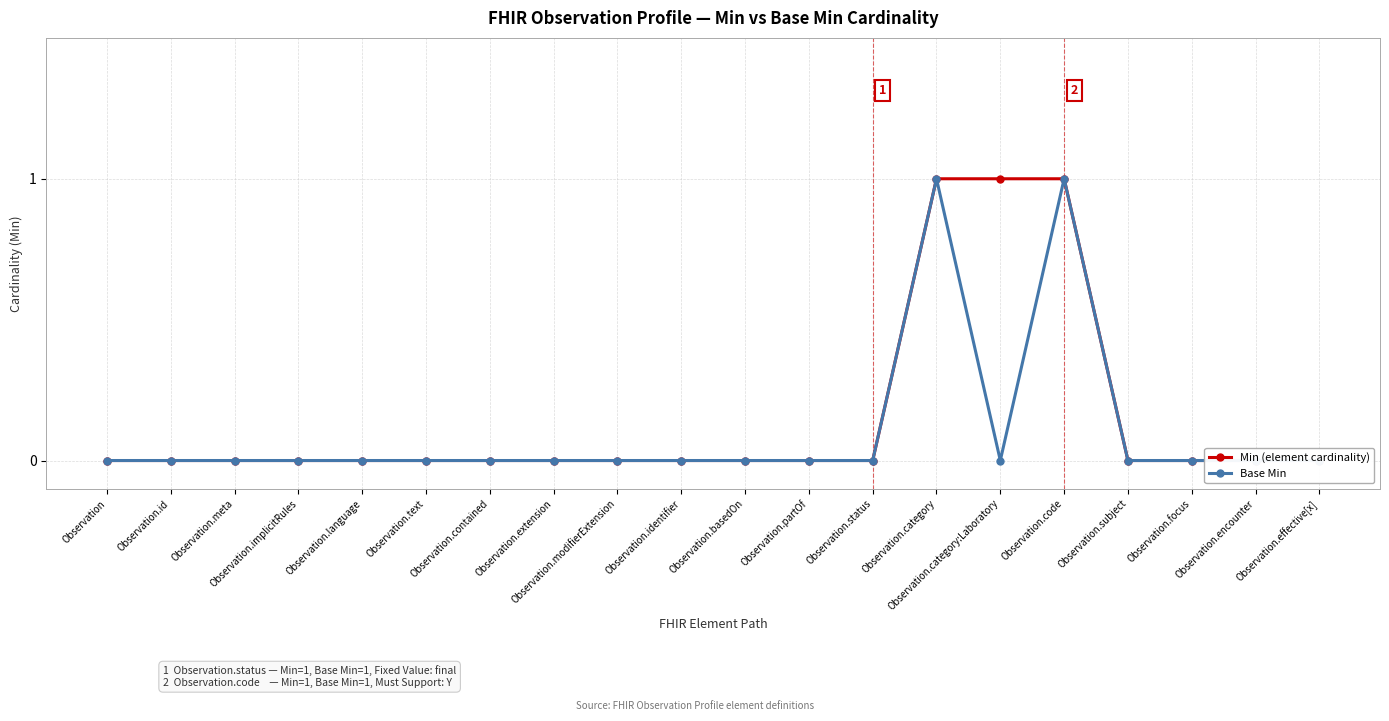

What is the approximate value of Min (element cardinality) at Observation.category?

1